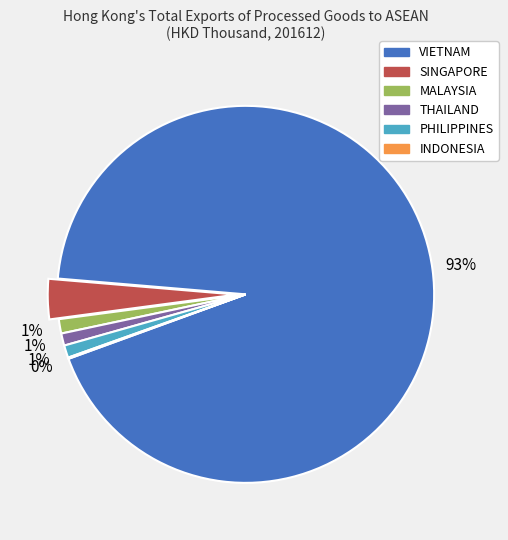

Does VIETNAM represent more than half of the total?

Yes